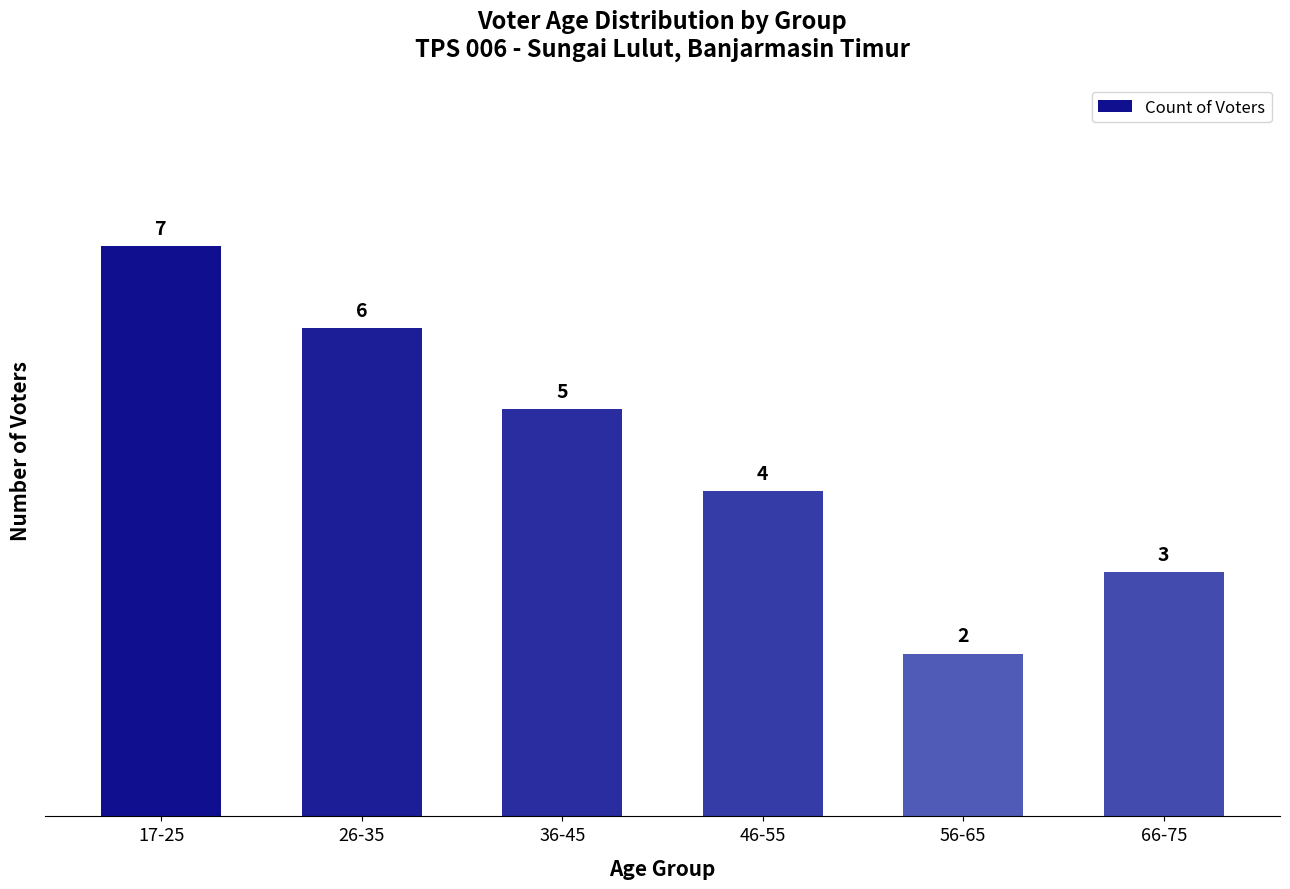

Reading left to right, list all the values displayed in this chart.

7	6	5	4	2	3